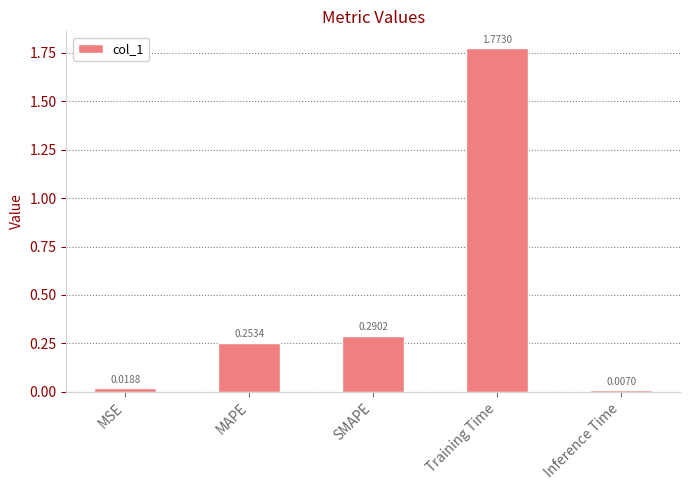

What is the change in value from SMAPE to Inference Time?

-0.3